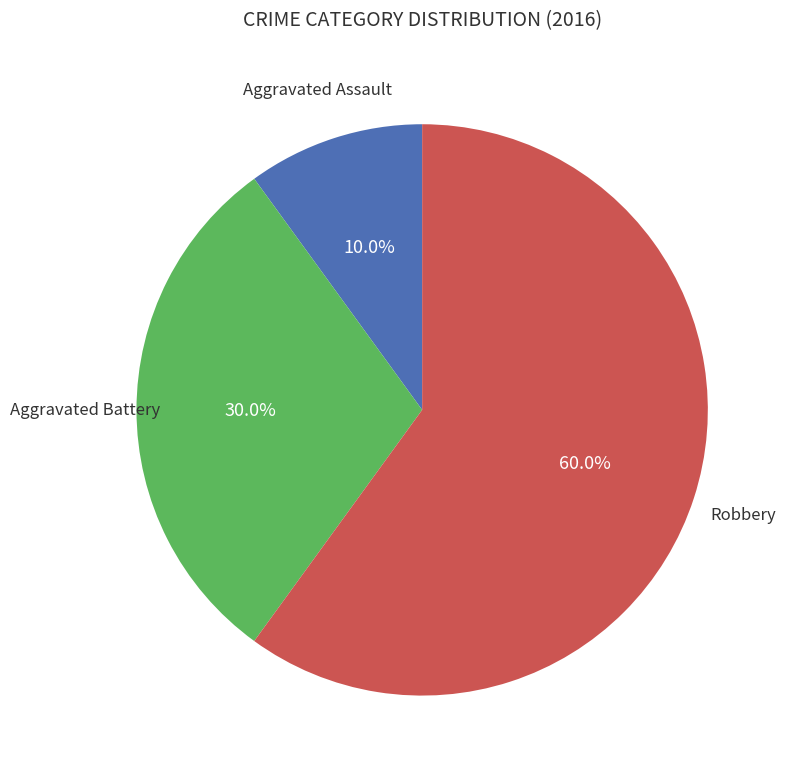

Is there a majority slice in this chart?

Yes